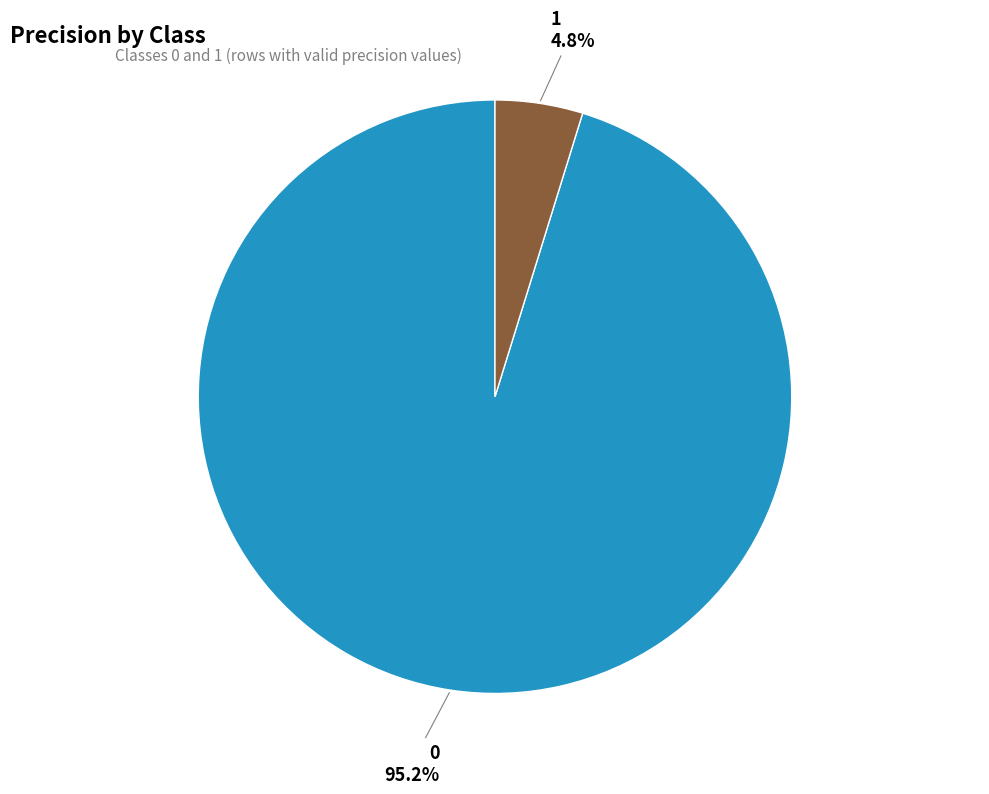

Is there any slice that represents more than half of the pie?

Yes